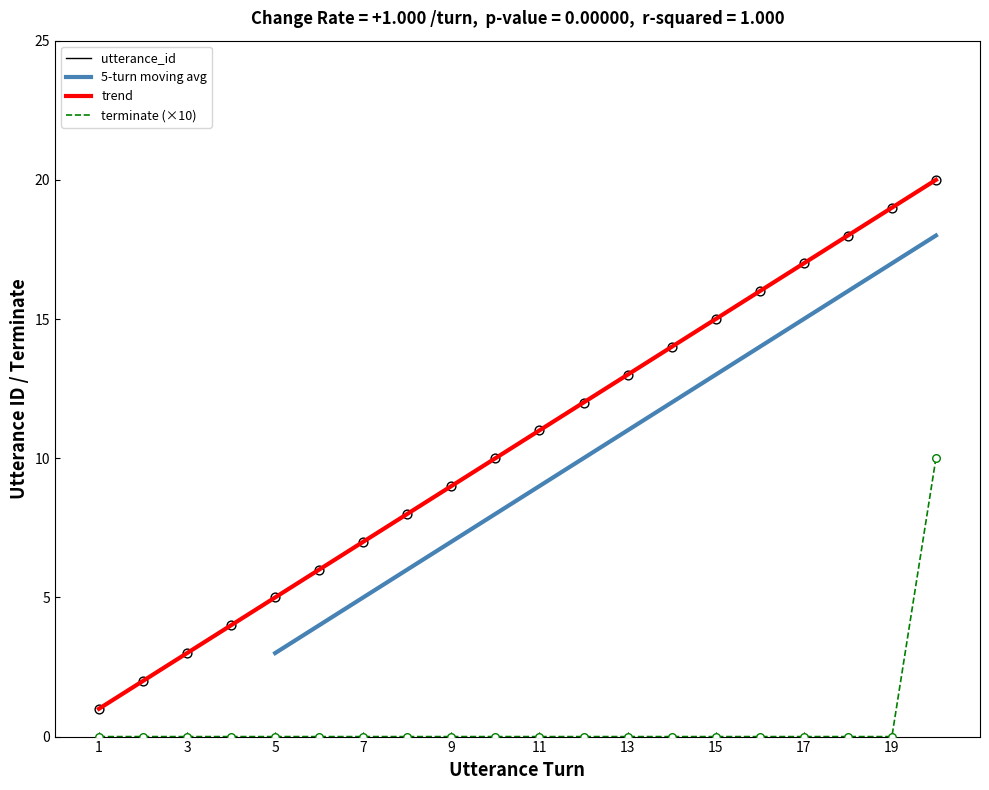

What is the total value across all series at 3?

3